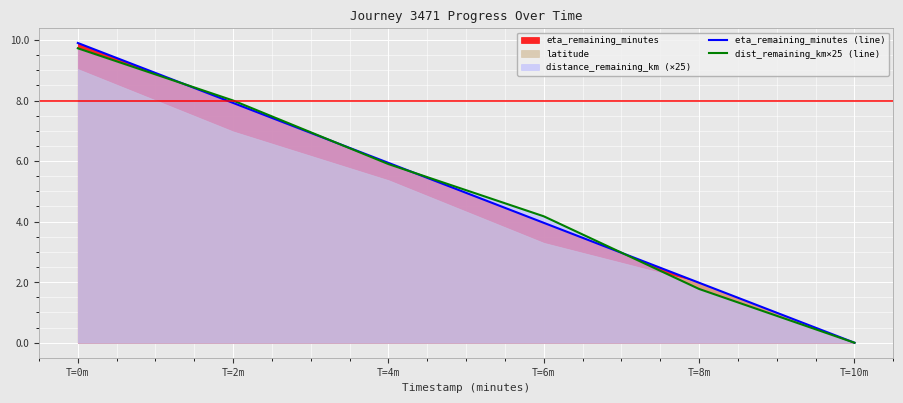

At which label does dist_remaining_km×25 (line) reach its minimum?

T=10m